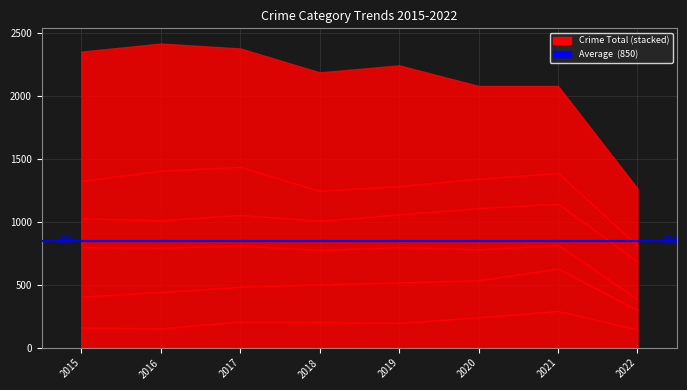

List the labels in order of Burglary value, smallest first.

2022, 2021, 2020, 2018, 2019, 2017, 2016, 2015